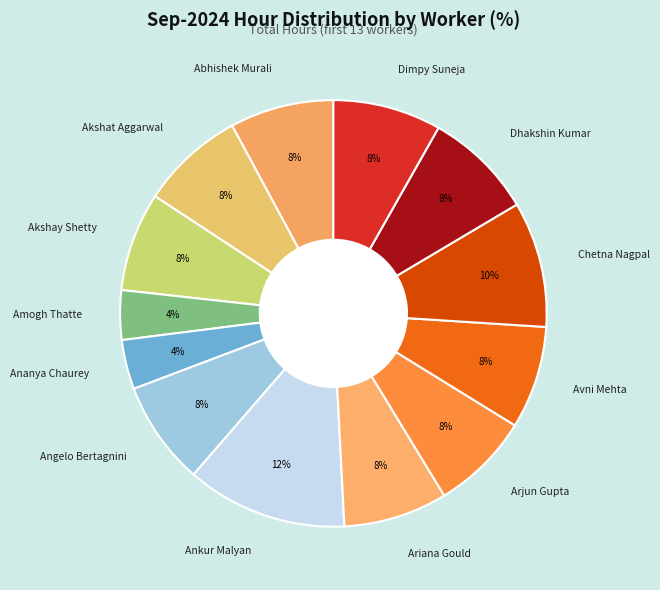

The Ananya Chaurey slice represents 4% of the pie. True or false?

True